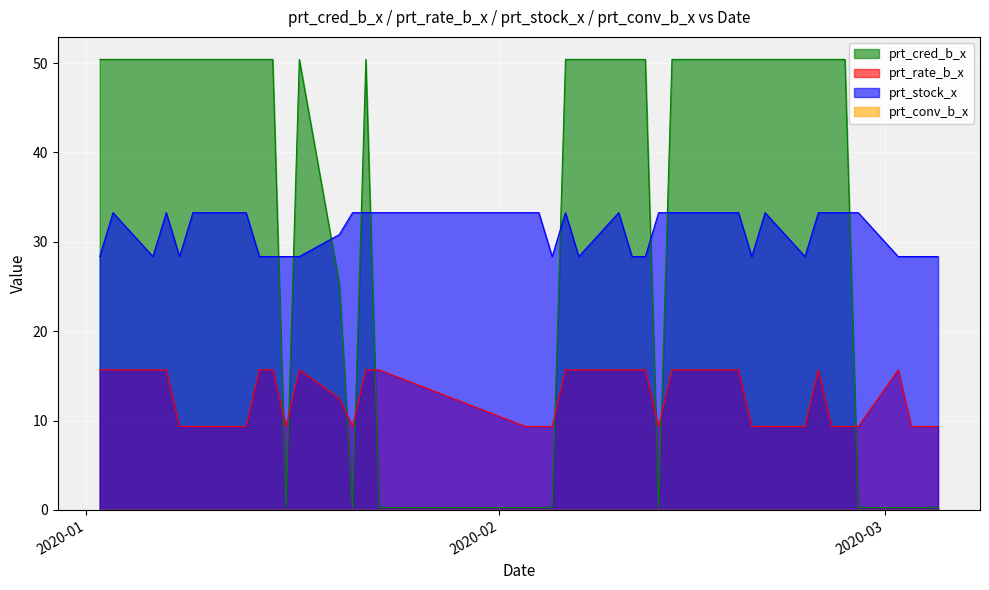

What is the highest value of the prt_cred_b_x series?

50.4